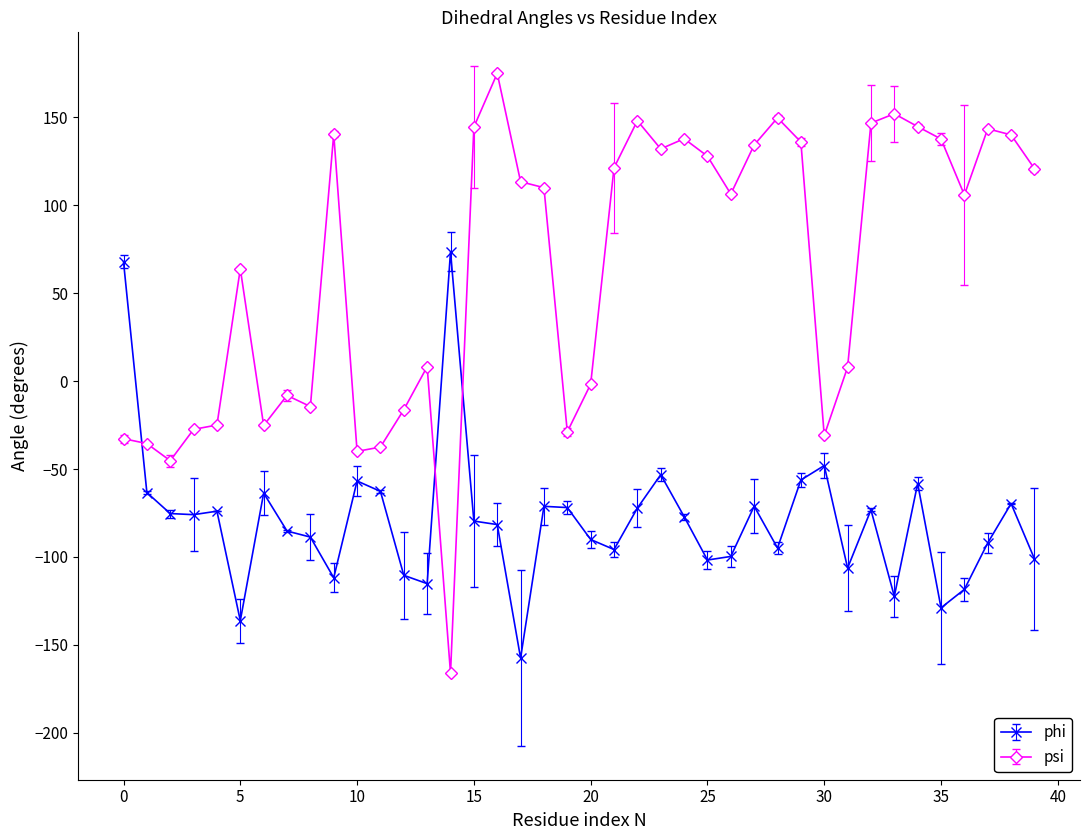

Which series has the largest total across all categories?

psi